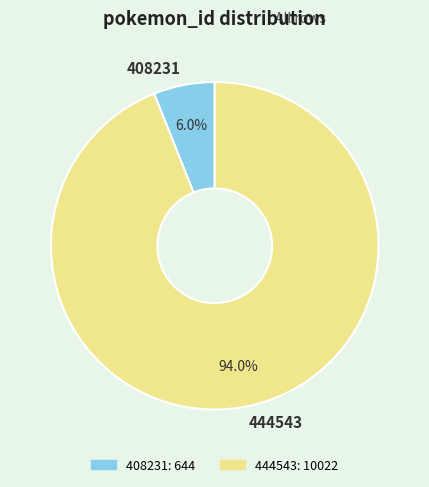

True or false: 444543 accounts for 99% of the total.

False